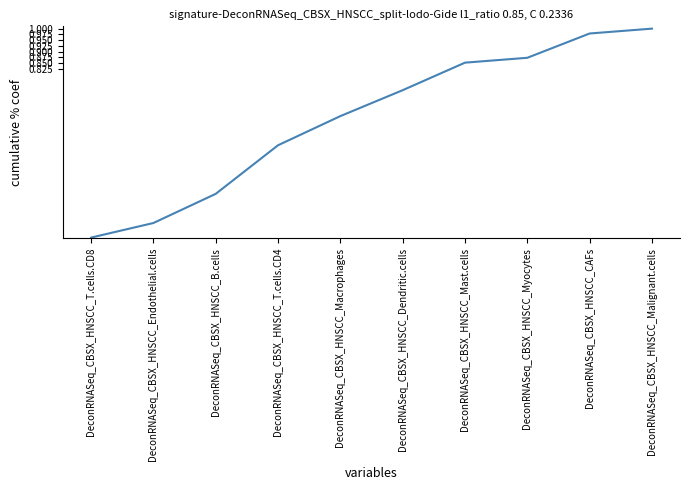

True or false: the data shows 0.1 at DeconRNASeq_CBSX_HNSCC_Dendritic.cells.

False